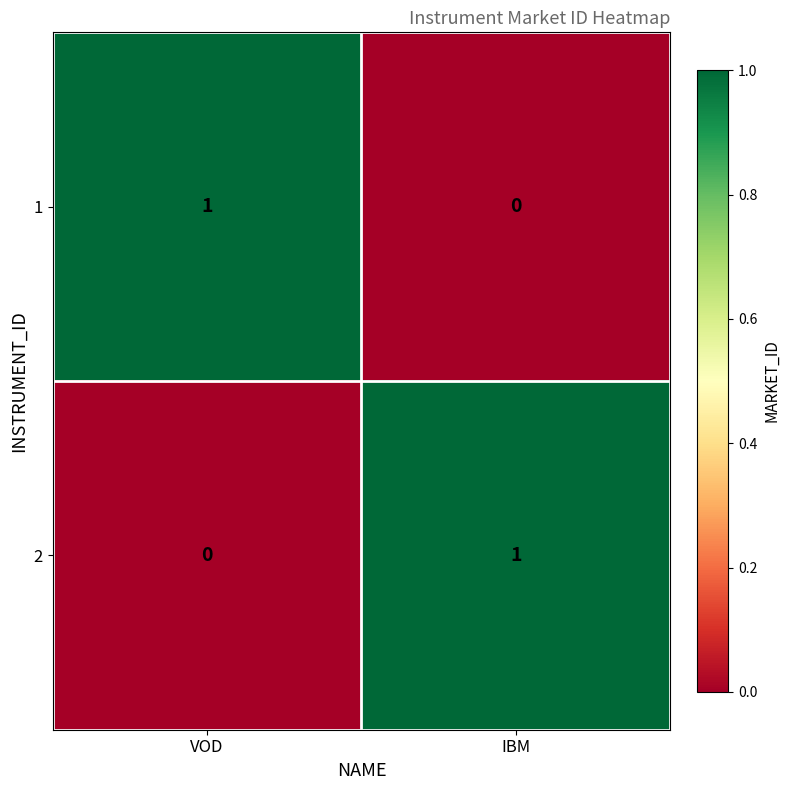

Is it true that 1 equals 0 at IBM?

True